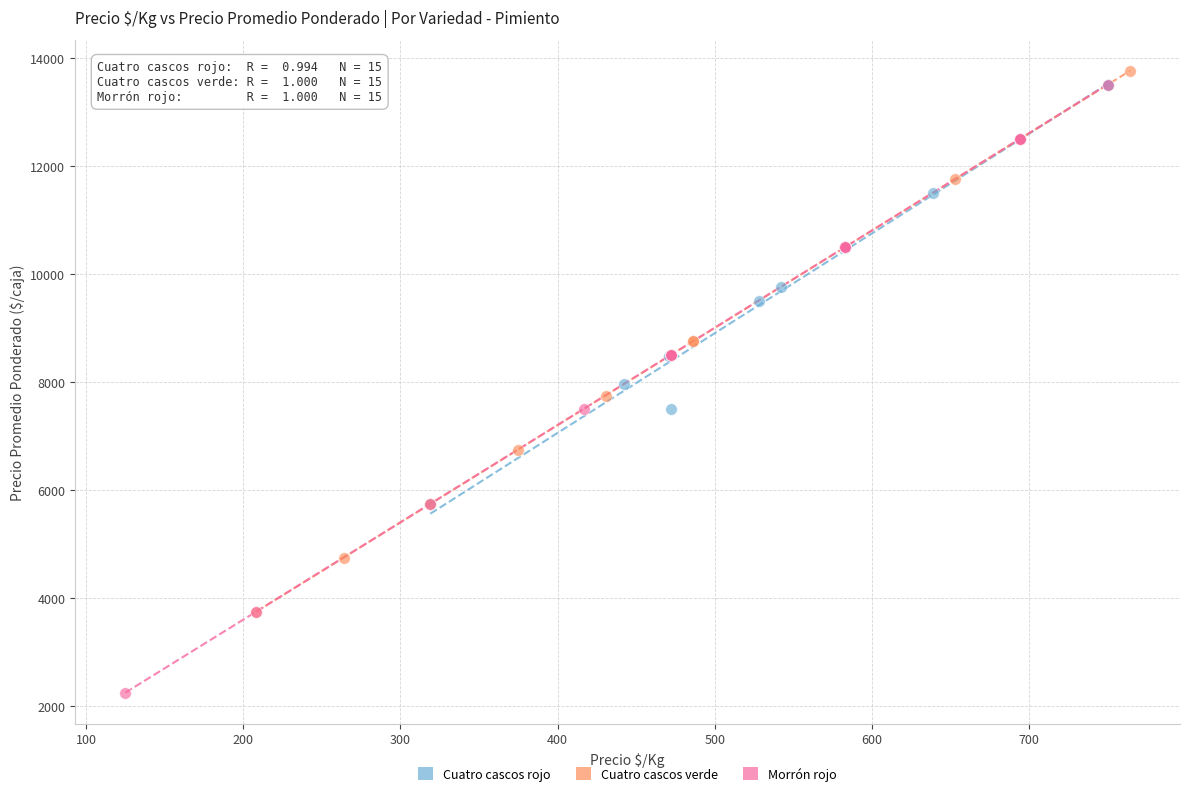

What are all the series names shown in the legend?

Cuatro cascos rojo, Cuatro cascos verde, Morrón rojo